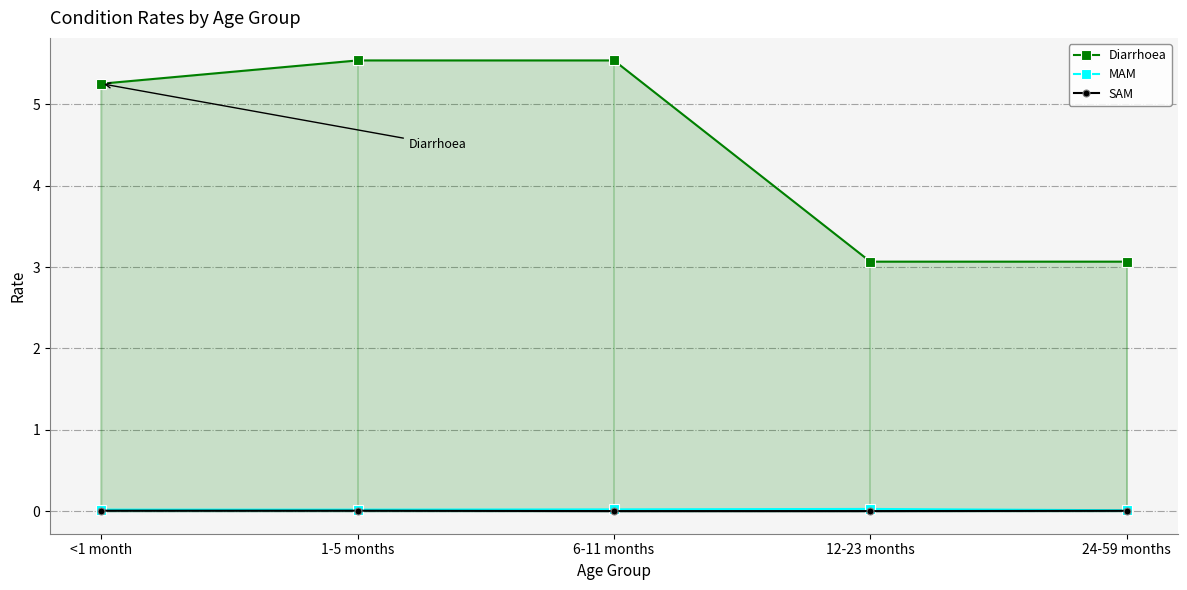

What is the greatest value displayed?

5.5